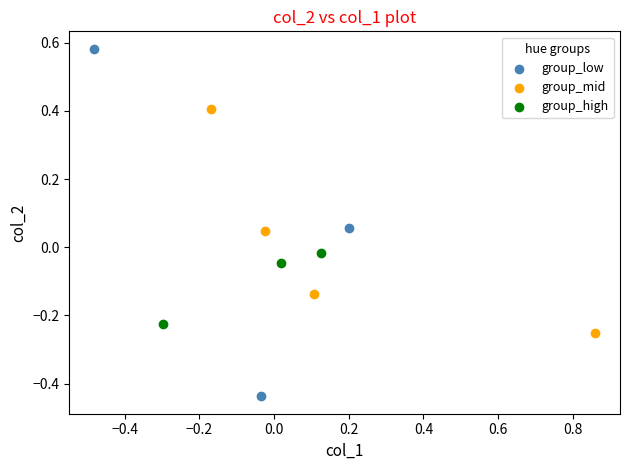

Which series contains the highest Y value?

group_low